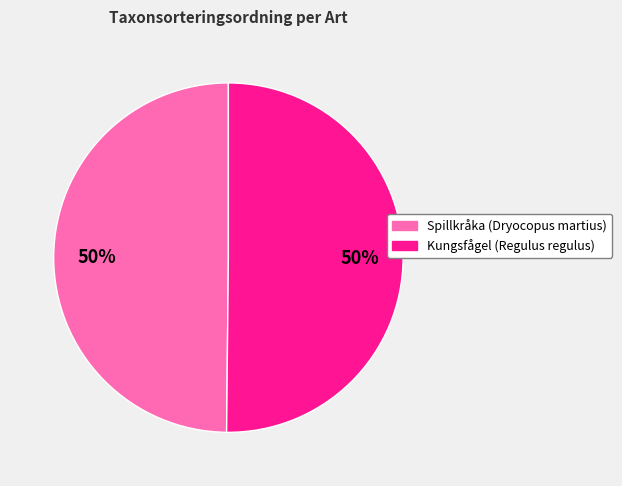

What percentage is the Kungsfågel (Regulus regulus) slice, to the nearest percent?

50%